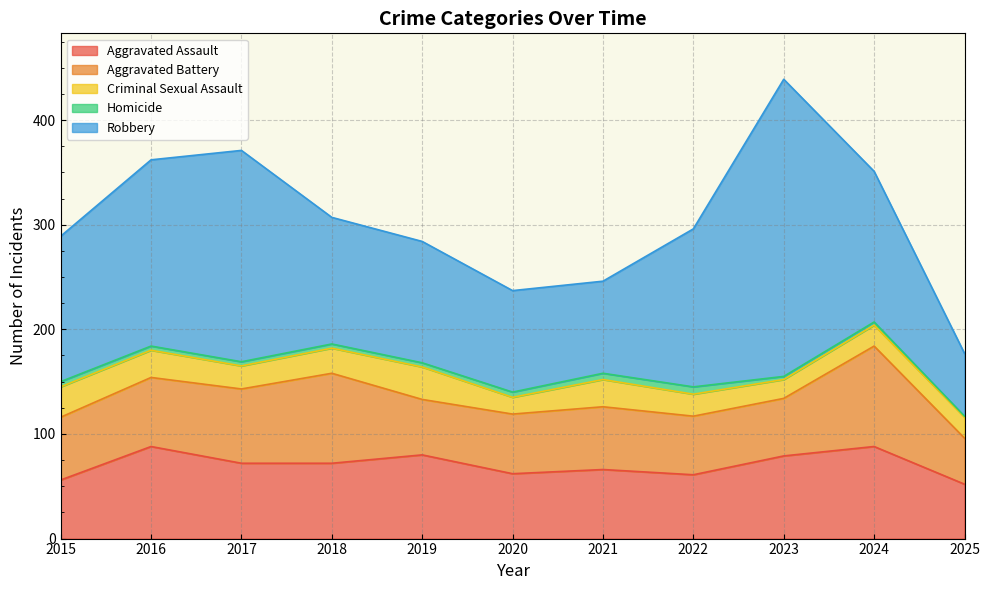

Where is Robbery nearest to the value 172?

2016